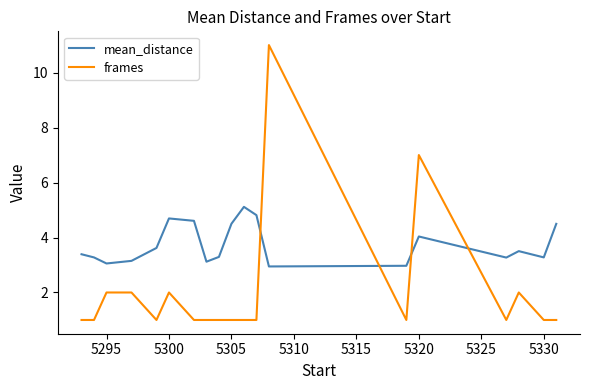

List the series in order of their overall mean, lowest first.

frames, mean_distance